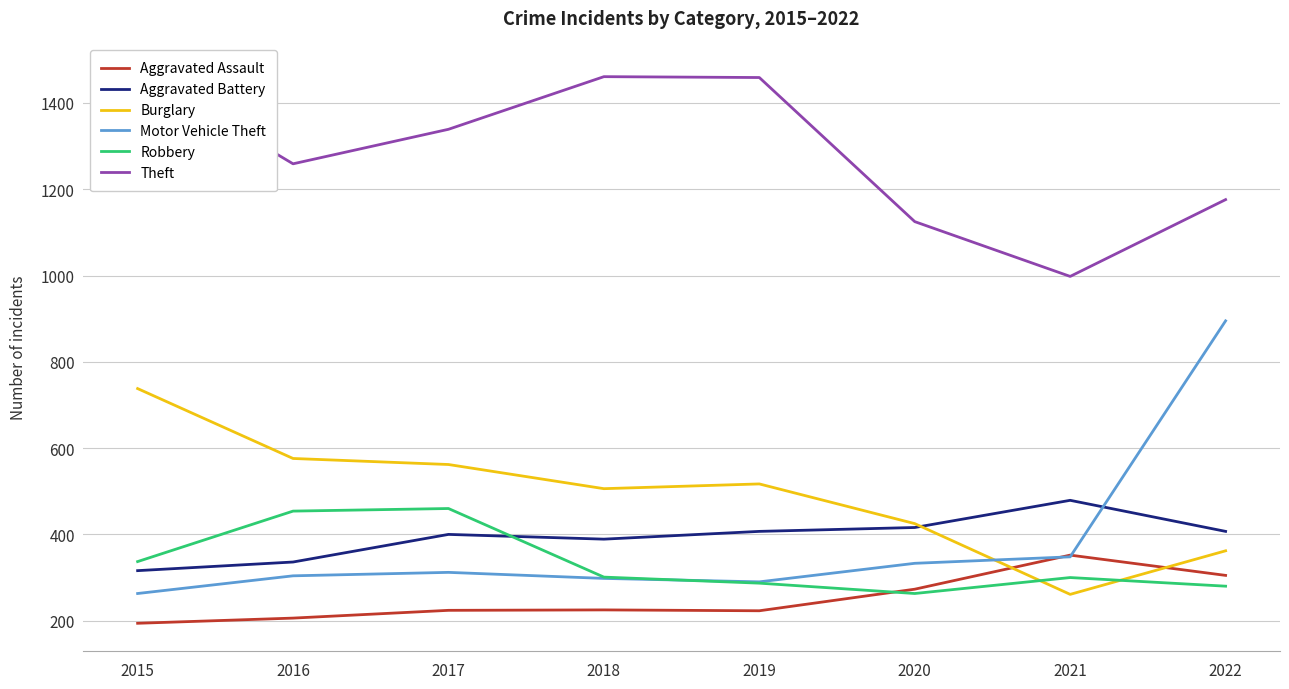

Reading left to right, extract all data points from this chart.

Aggravated Assault: 194	206	224	225	223	273	352	305
Aggravated Battery: 316	336	400	389	407	416	479	407
Burglary: 738	576	562	506	517	425	261	362
Motor Vehicle Theft: 263	304	312	298	290	333	348	895
Robbery: 337	454	460	301	287	263	300	280
Theft: 1474	1259	1339	1461	1459	1125	998	1176